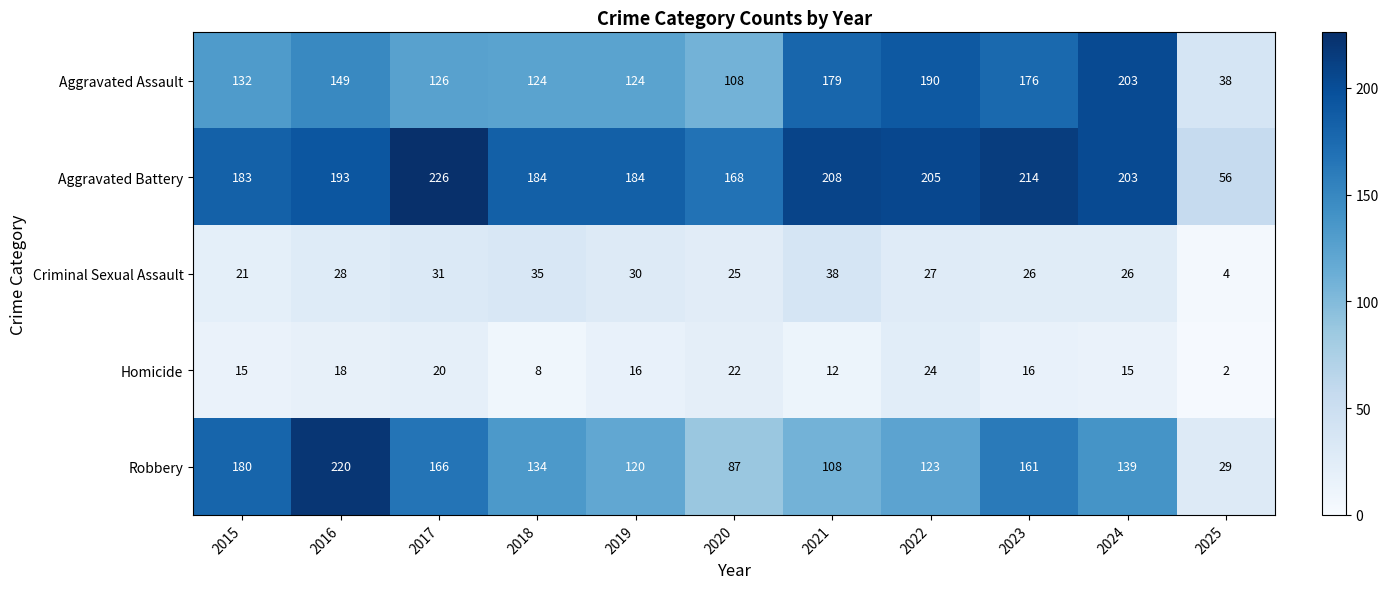

At 2025, list the series in order from smallest to largest.

Homicide, Criminal Sexual Assault, Robbery, Aggravated Assault, Aggravated Battery